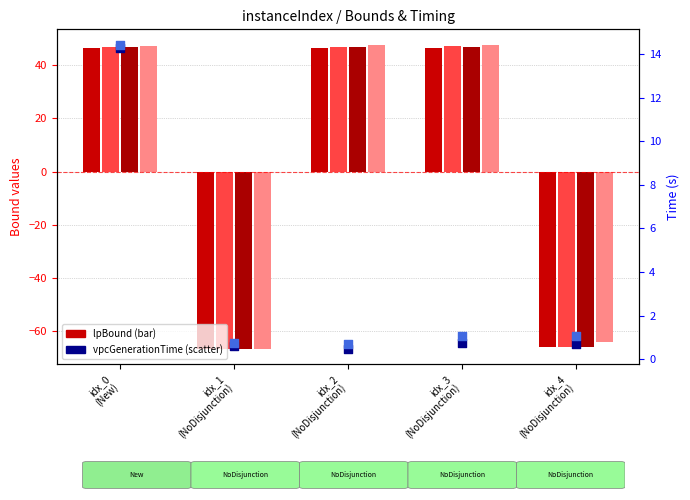

At which category is the sum across all series the highest?

idx_0
(New)